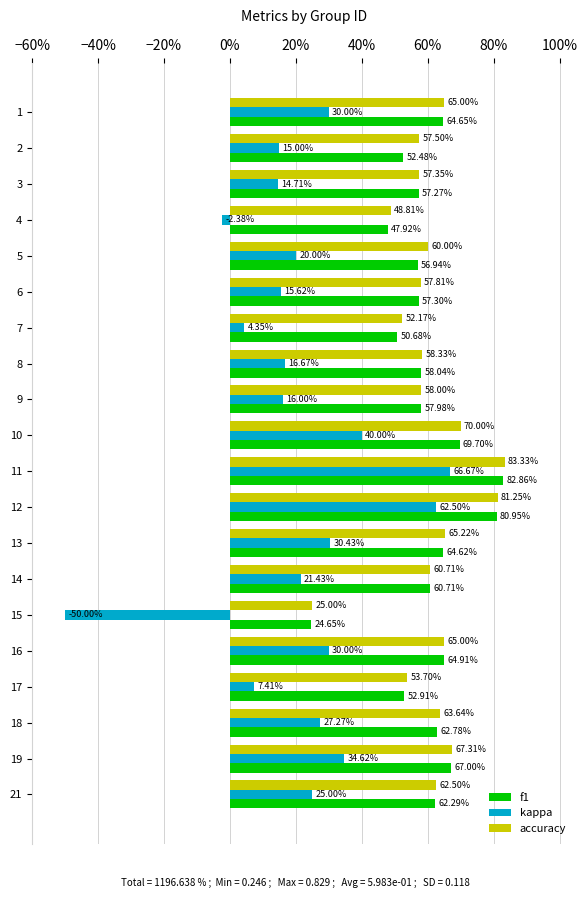

How many f1 values are between 0 and 1?

20